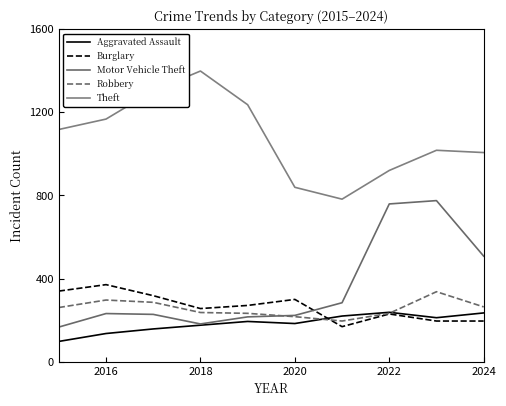

Is this an area chart (filled region under the line)?

No